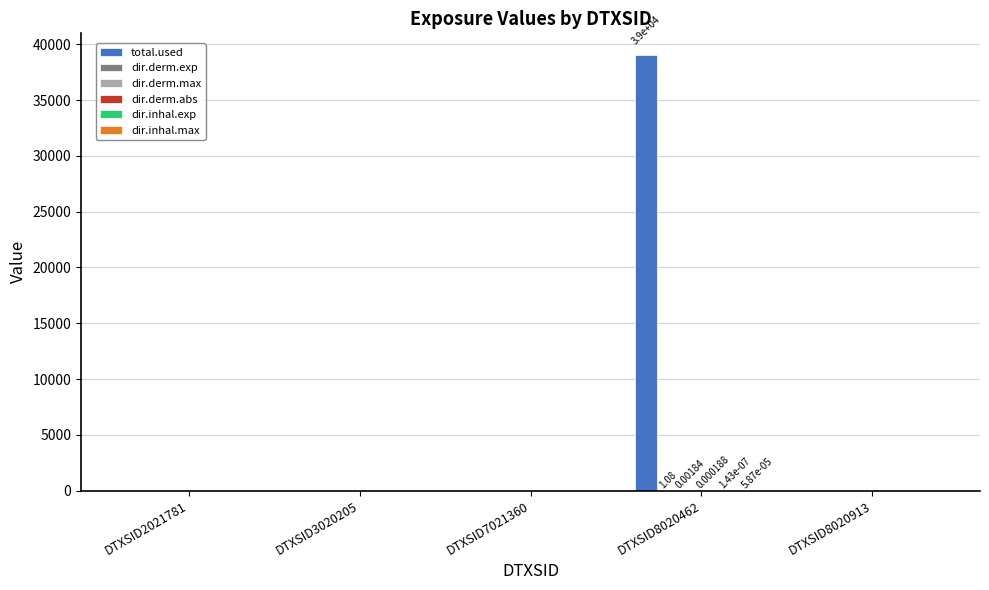

Which series has the largest range (max minus min)?

total.used